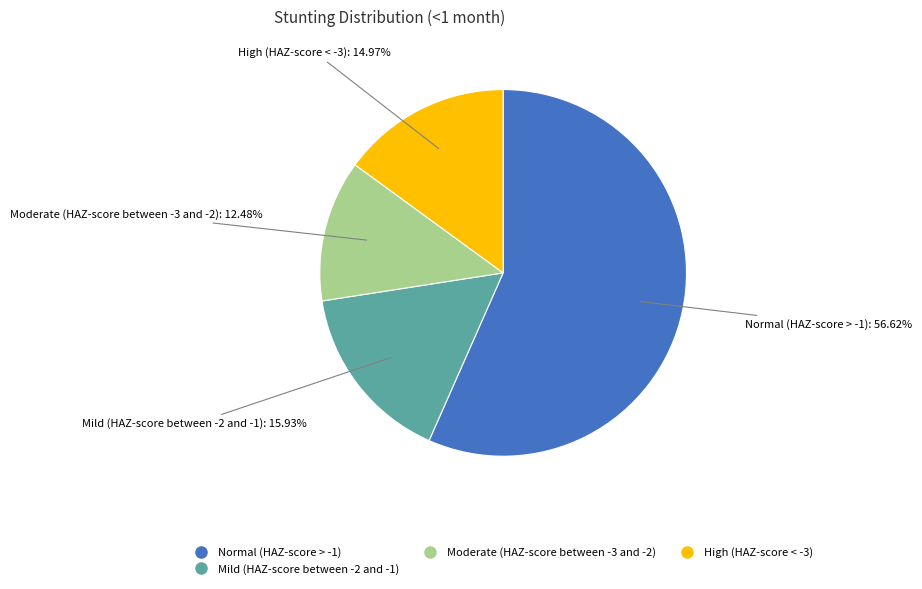

Does High (HAZ-score < -3) account for over 50% of the chart?

No